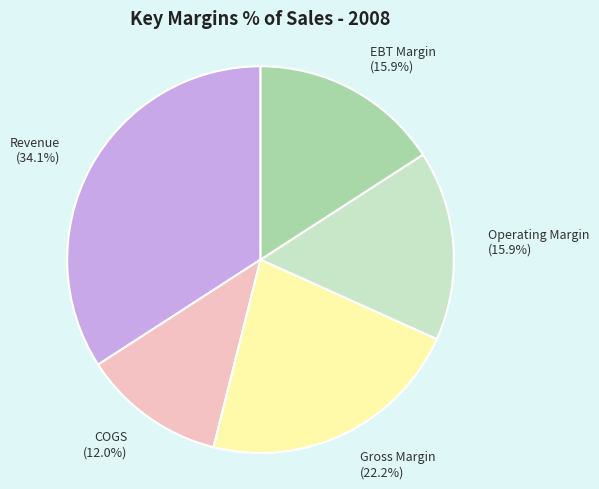

How many segments does this pie chart have?

5